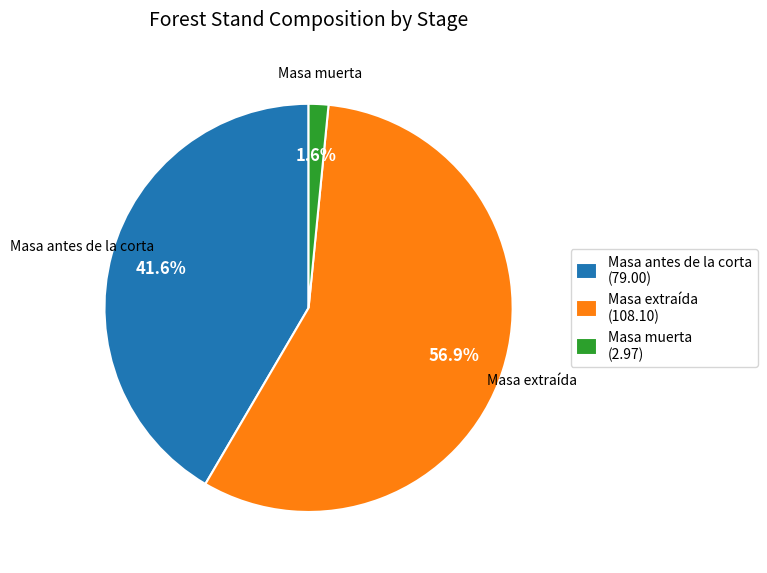

Count the number of slices in the pie.

3